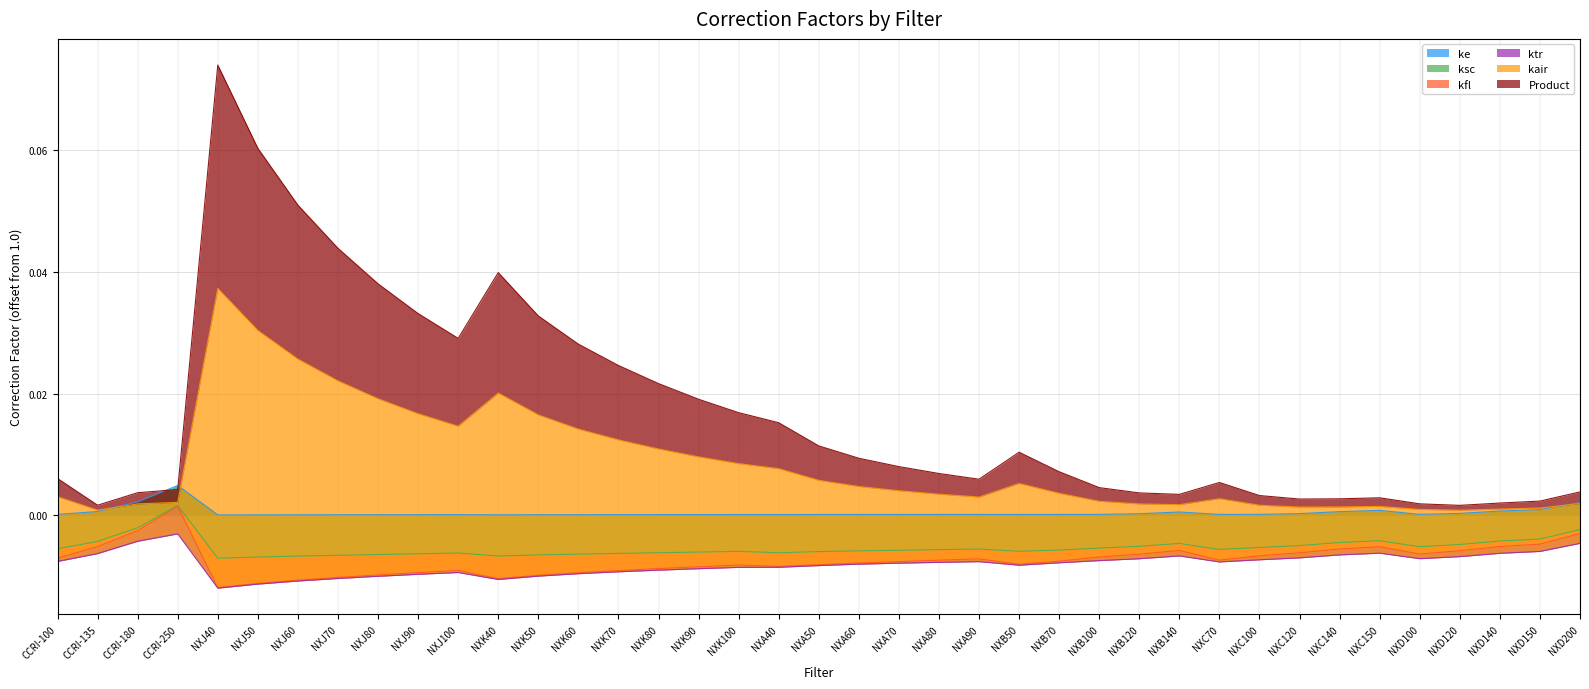

Which series has the widest spread of values?

Product